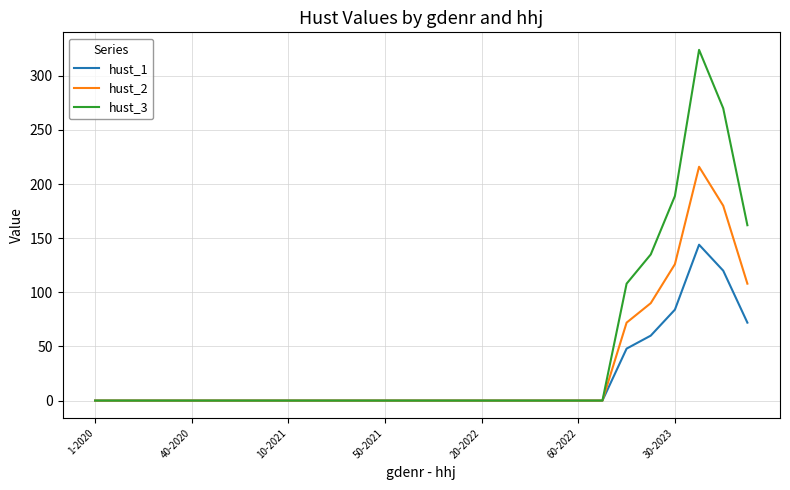

True or false: hust_3 has more than 0 points higher than both neighbors.

True